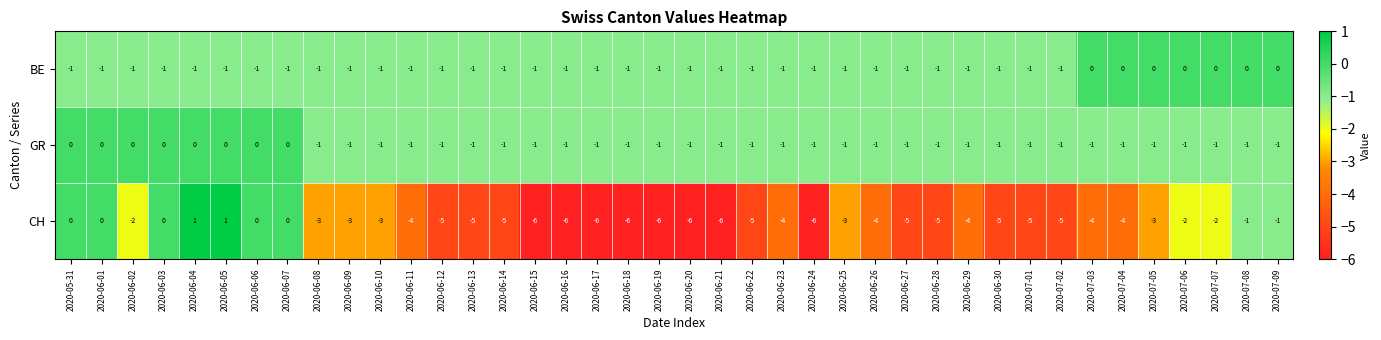

At how many categories does at least one series exceed -3?

40